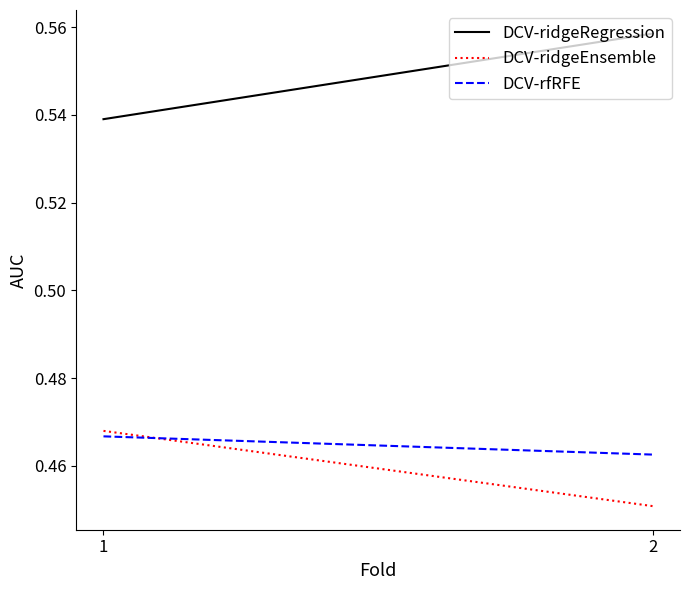

What is the maximum value for DCV-rfRFE?

0.5